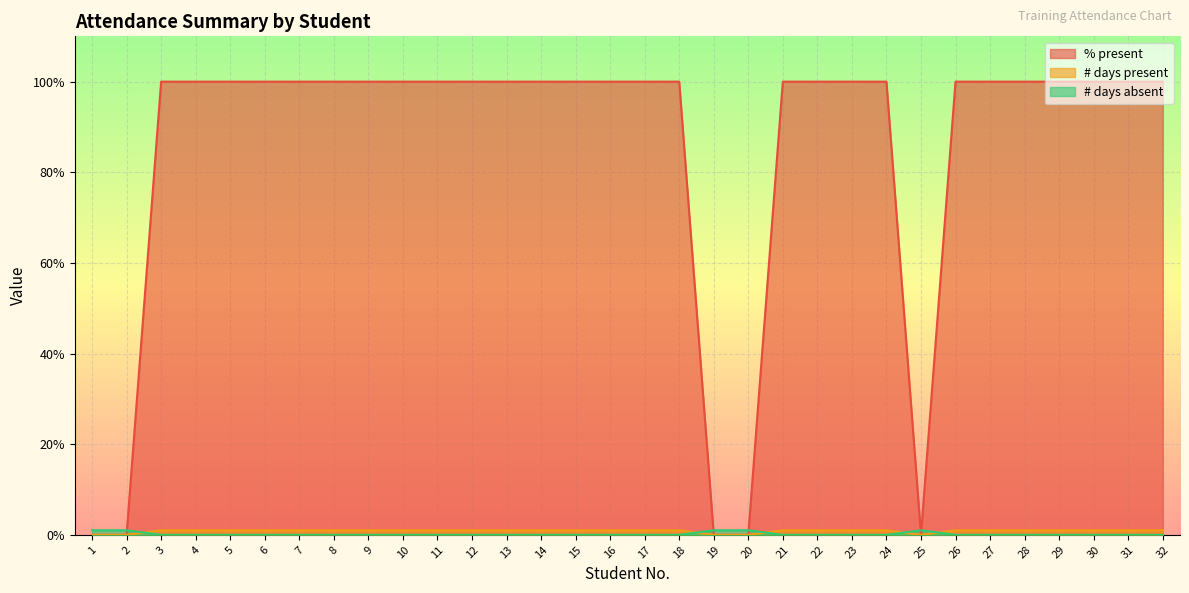

What is the total value across all series at 32?

101